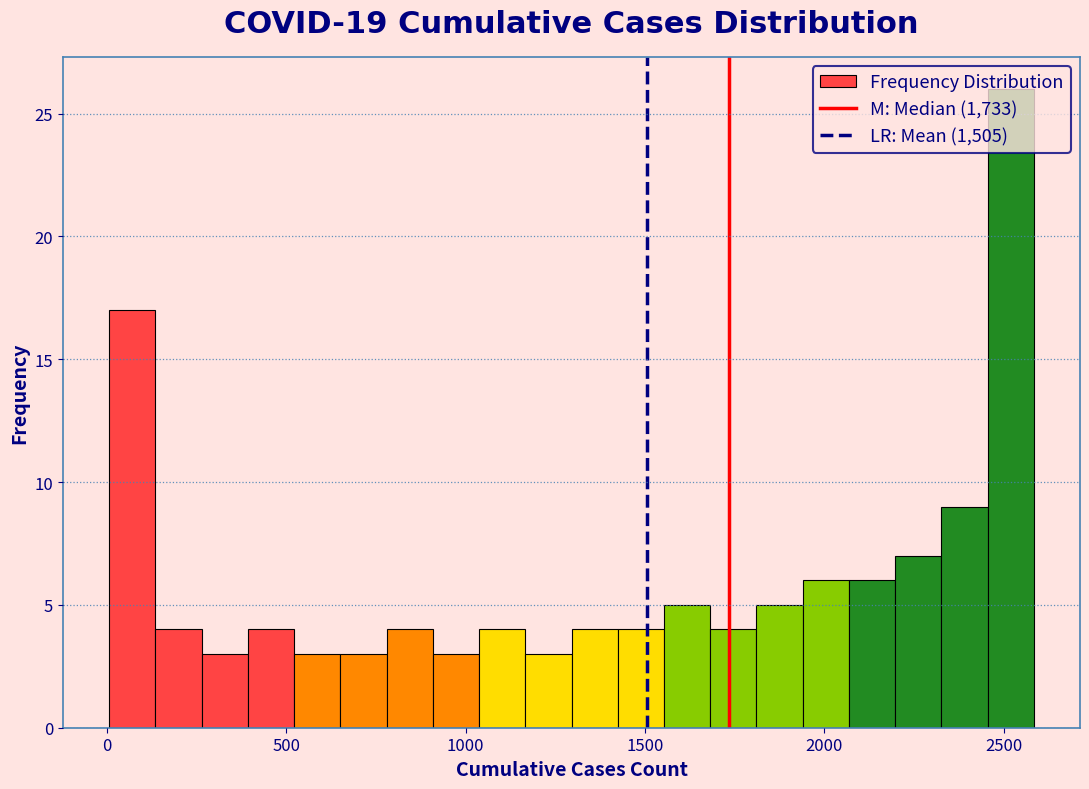

Around what value on the x-axis is the tallest bar? Give the approximate position of its centre, as read against the axis.

2500